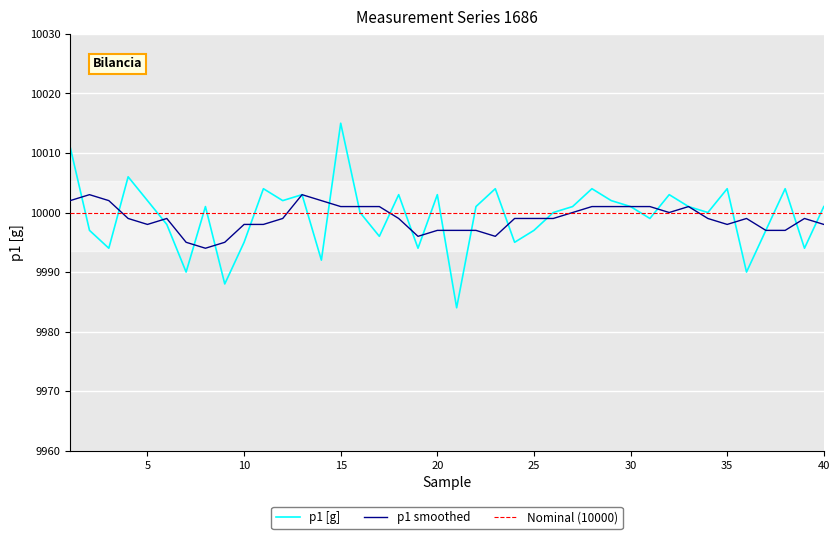

Rank the categories by value from highest to lowest.

15, 1, 4, 11, 23, 28, 35, 38, 13, 18, 20, 32, 5, 12, 29, 8, 22, 27, 30, 33, 40, 16, 26, 34, 31, 6, 2, 25, 37, 17, 10, 24, 3, 19, 39, 14, 7, 36, 9, 21